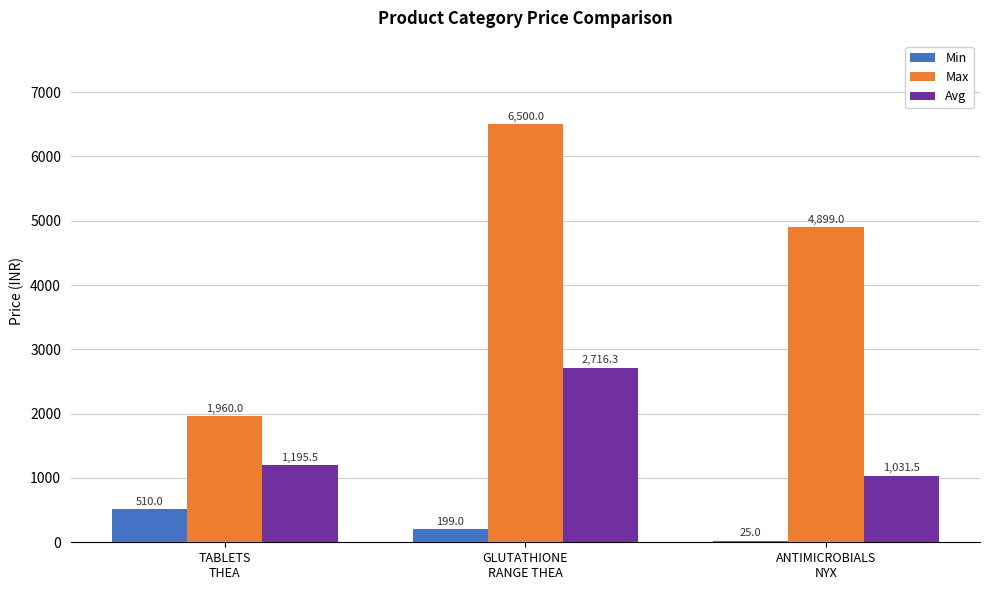

What is the smallest value displayed?

25.0